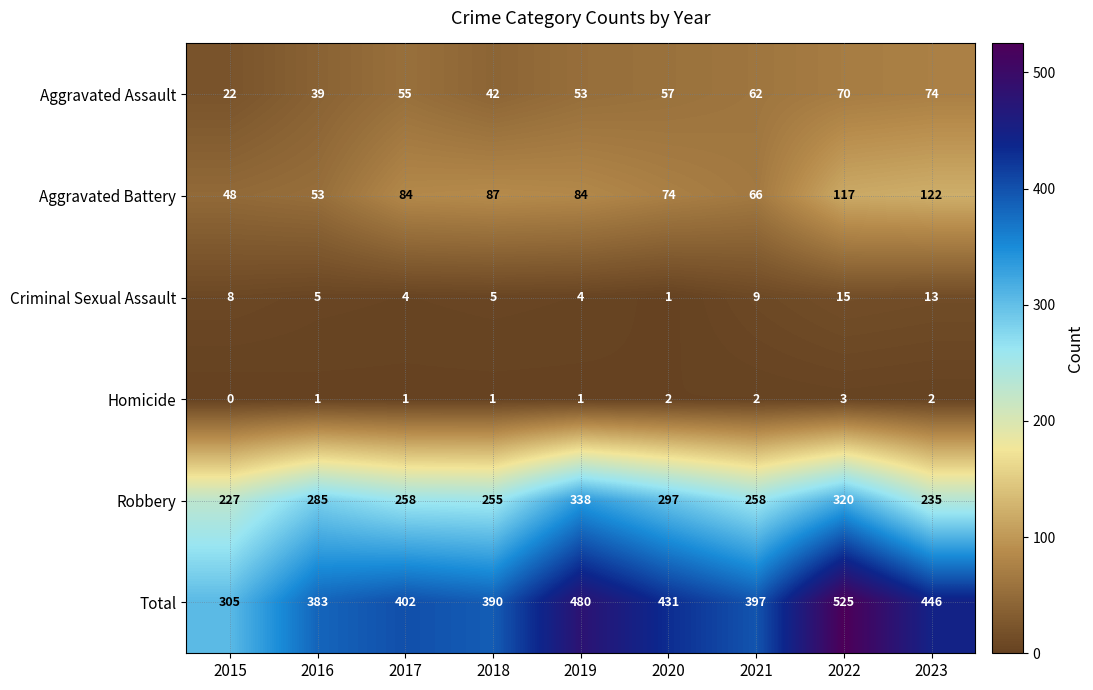

Which series has the largest total across all categories?

Total